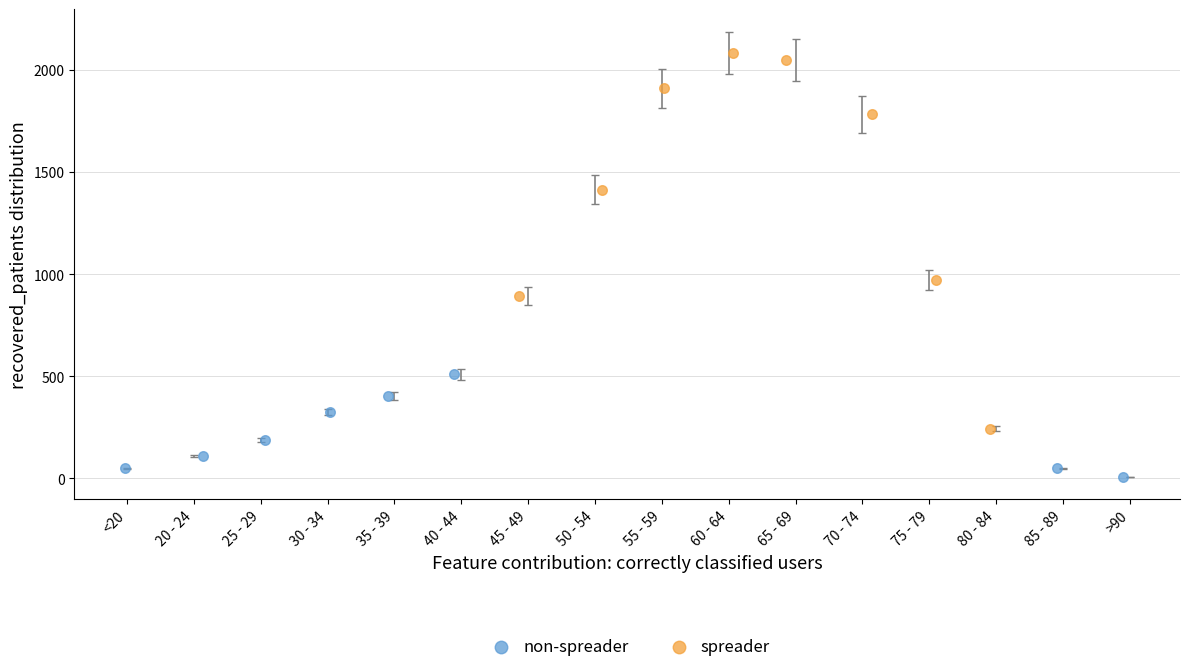

Which series has the widest spread of Y values?

spreader